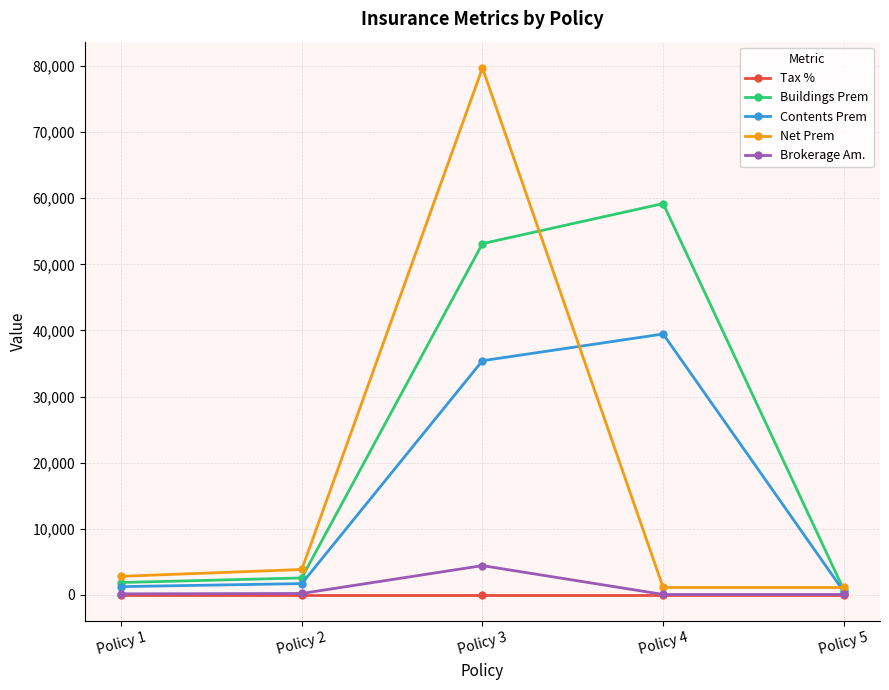

What is the difference between the maximum and minimum values in the Buildings Prem series?

58444.2